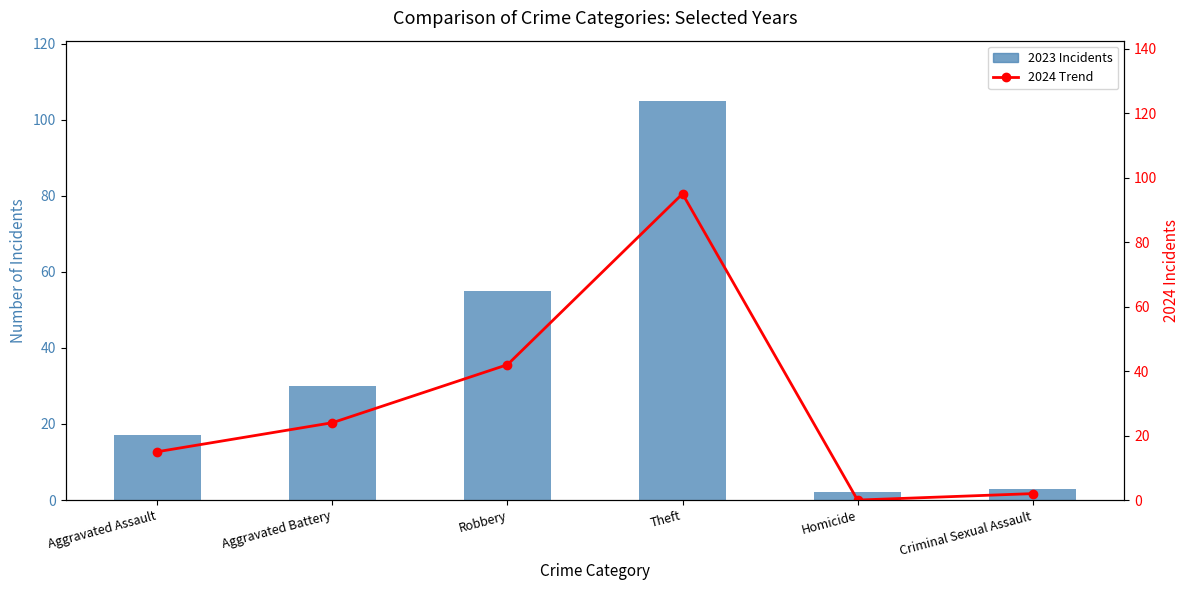

The value of 2023 Incidents at Criminal Sexual Assault is 3. True or false?

True